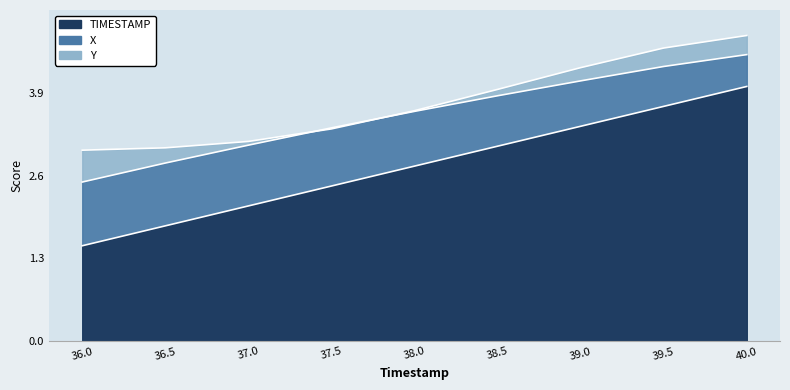

Which series has the largest range (max minus min)?

TIMESTAMP